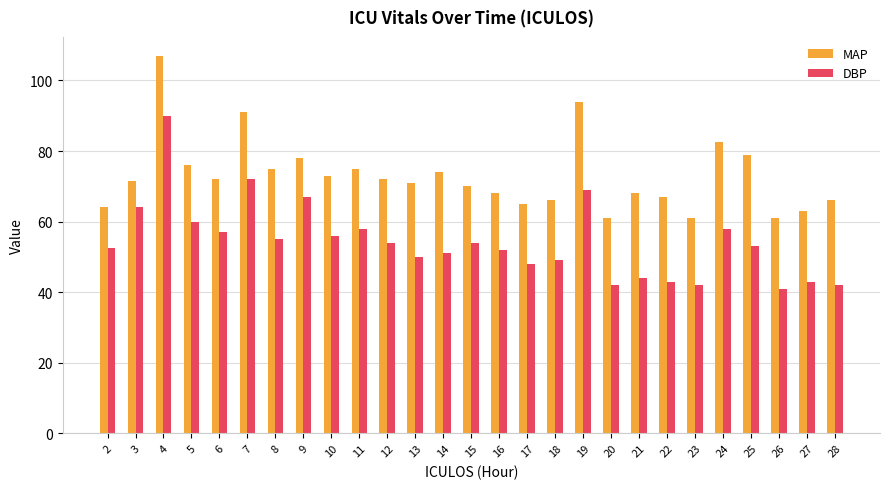

Is the value of MAP at 6 greater than the value of DBP at 18?

Yes